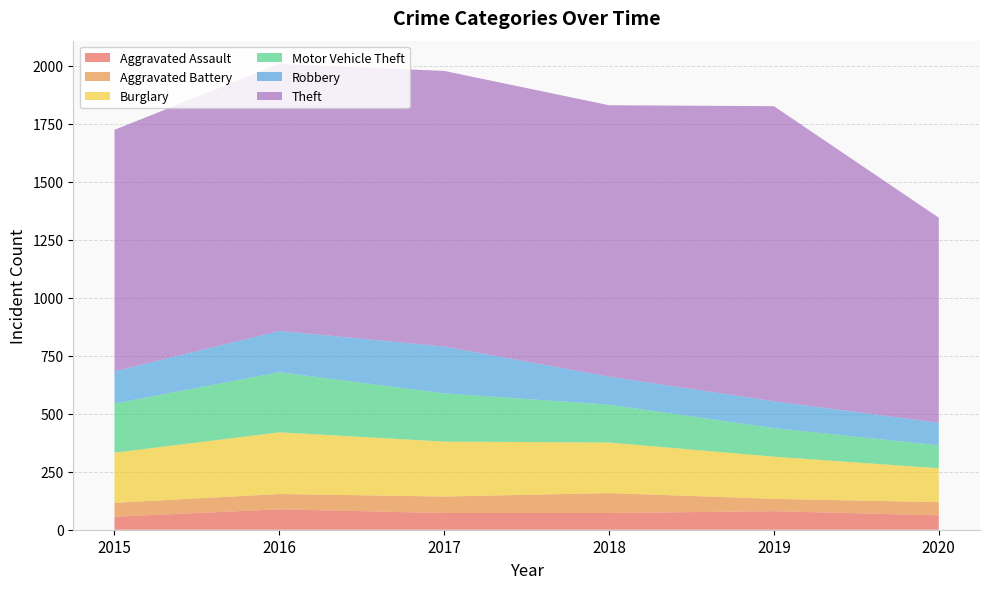

Reading left to right, what are all the values shown in this chart?

Aggravated Assault: 56	88	72	72	80	62
Aggravated Battery: 60	66	71	86	53	57
Burglary: 216	266	237	218	182	146
Motor Vehicle Theft: 212	259	208	163	123	99
Robbery: 139	178	202	121	116	97
Theft: 1041	1151	1188	1170	1272	884